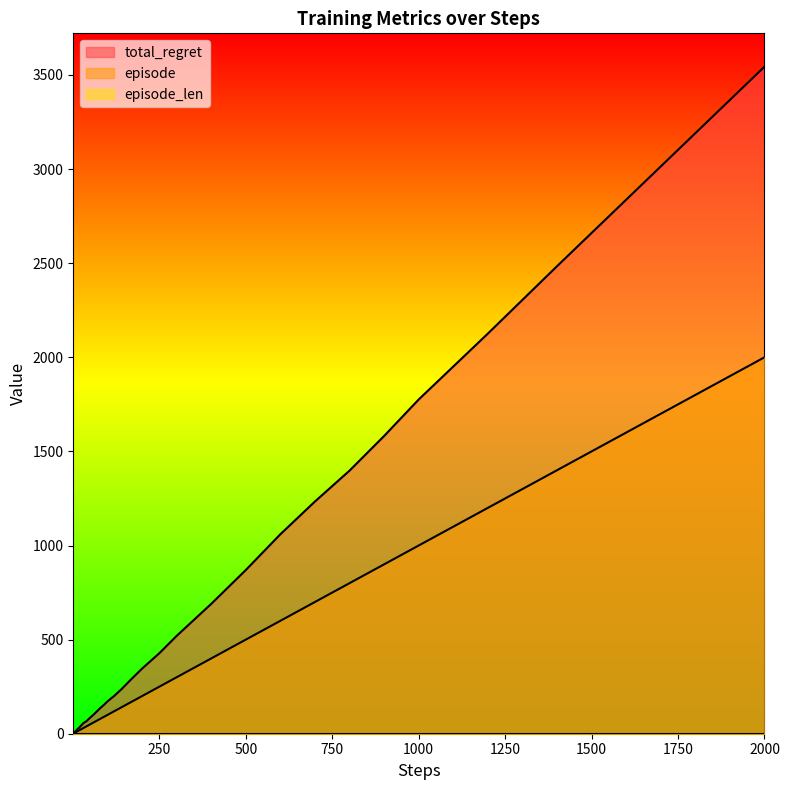

True or false: total_regret and episode intersect in this chart.

False